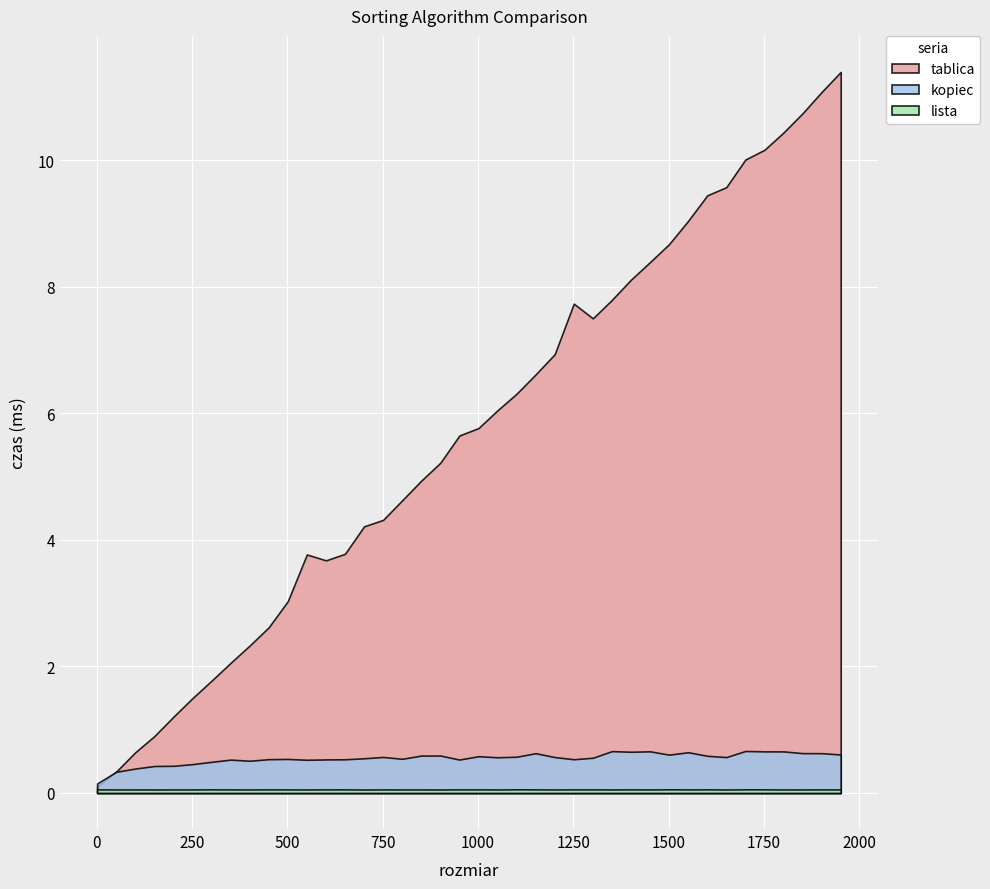

Between which two adjacent categories do kopiec and tablica first intersect?

1 and 51